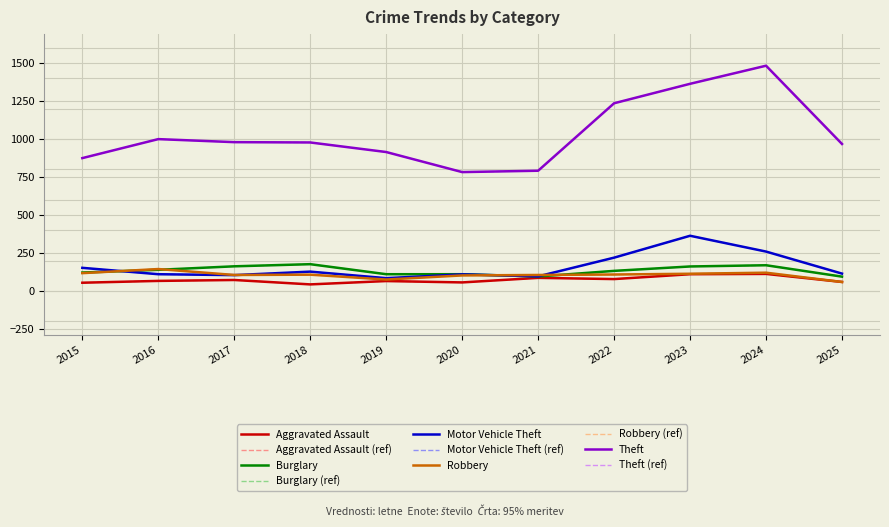

Between 2017 and 2022, which series saw the biggest shift?

Theft